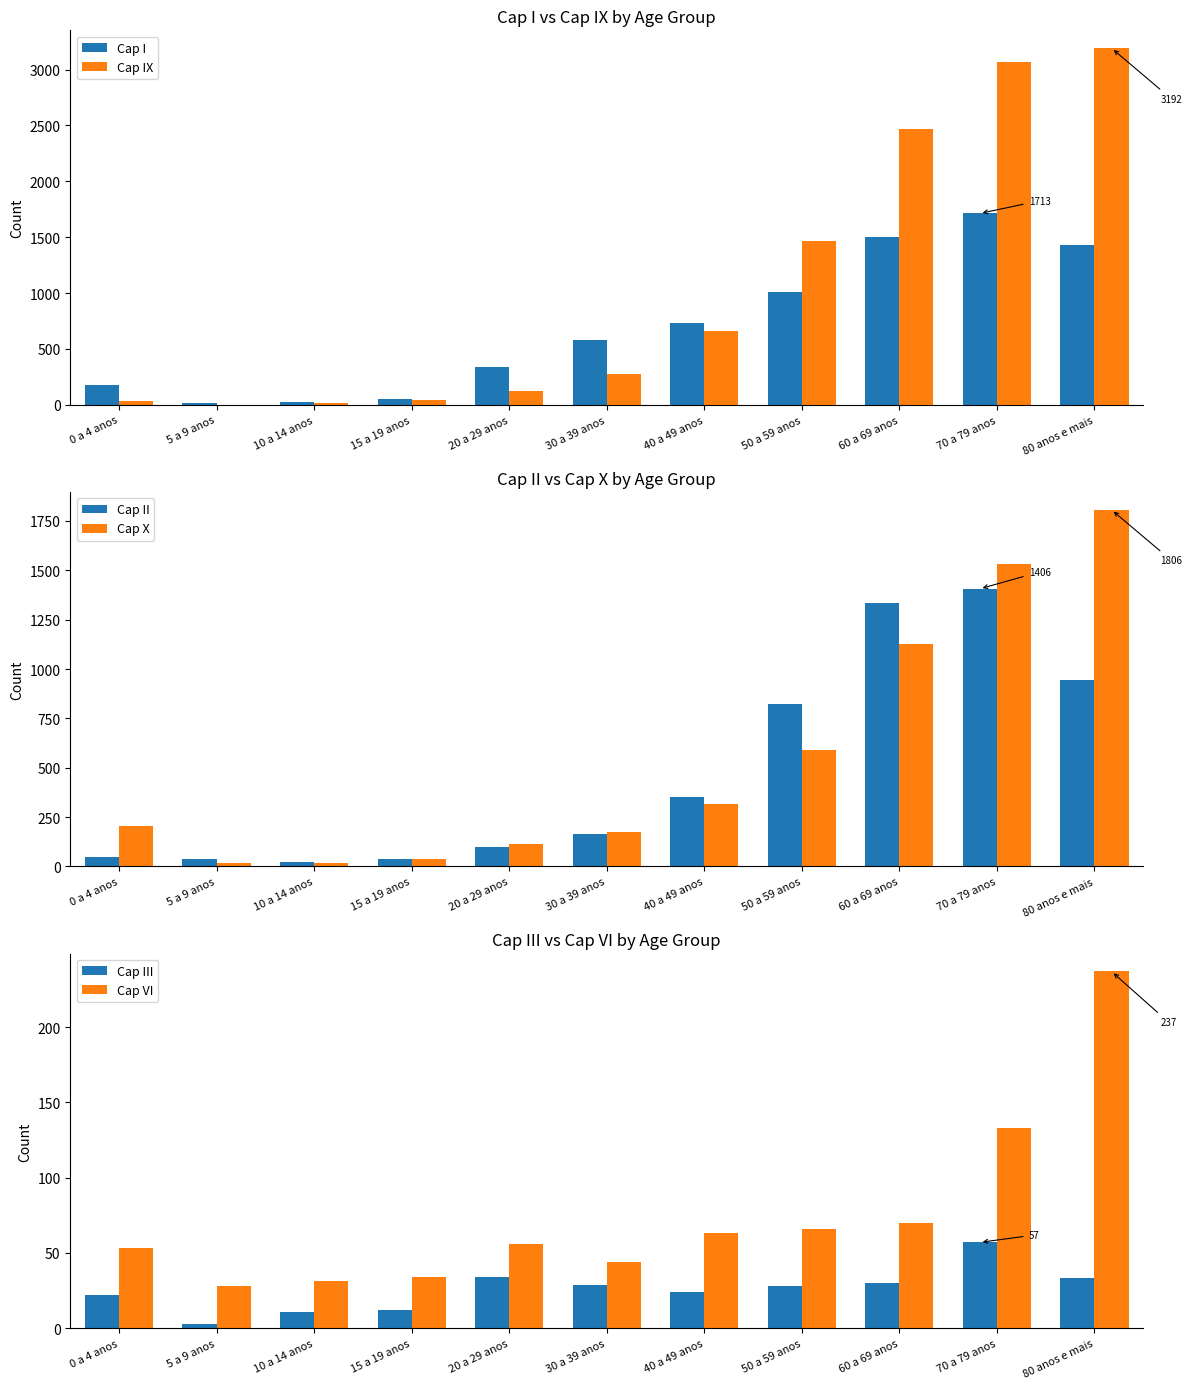

What position from the left is 40 a 49 anos?

7